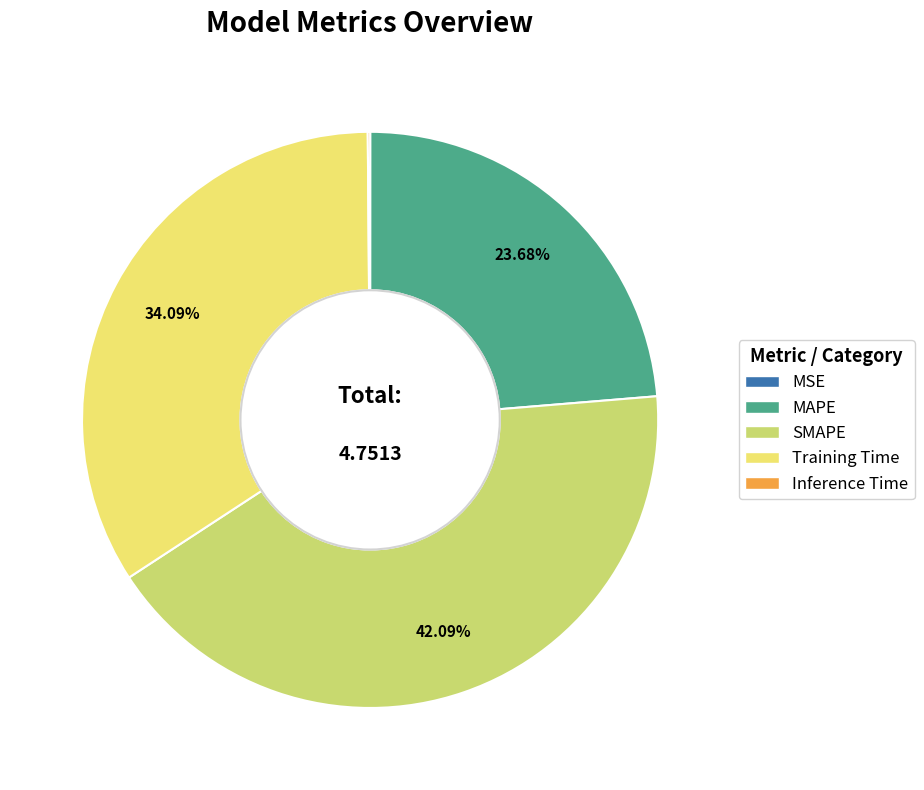

Does any single category account for the majority?

No